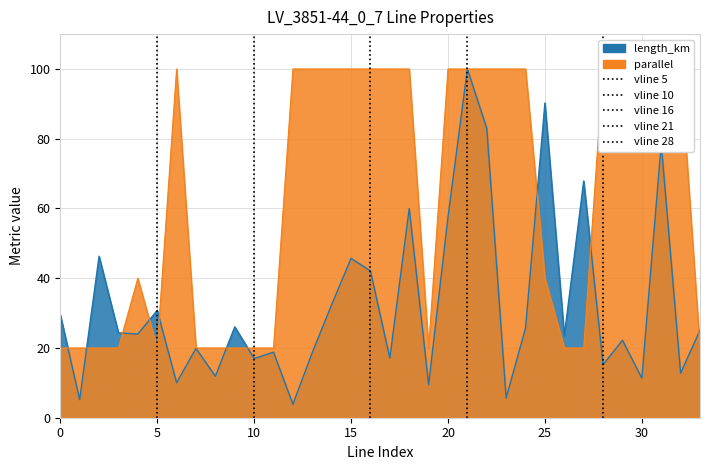

Between which two adjacent categories do length_km and parallel first intersect?

0 and 1